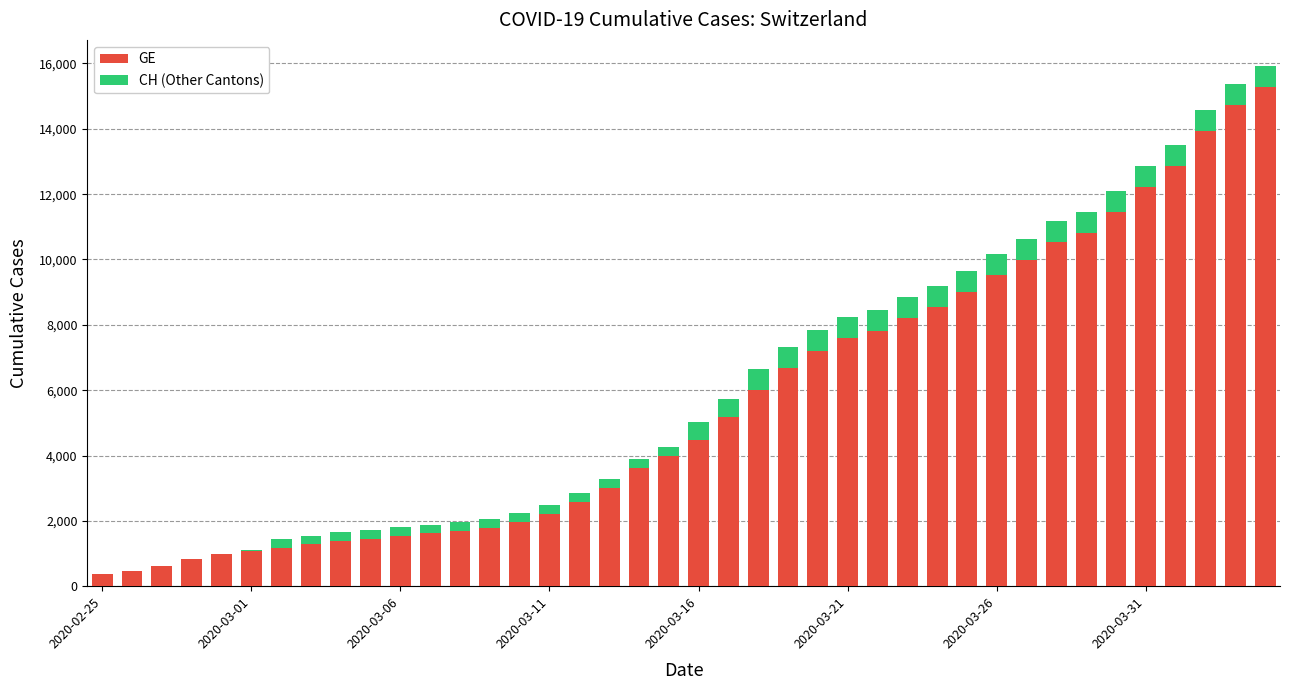

What is the sum of all GE values?

225656